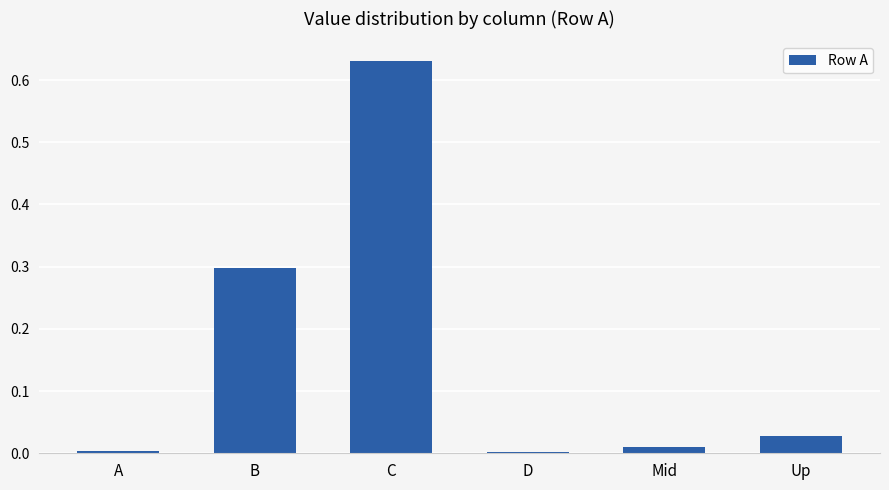

Is it true that the value at A is 0.0?

True